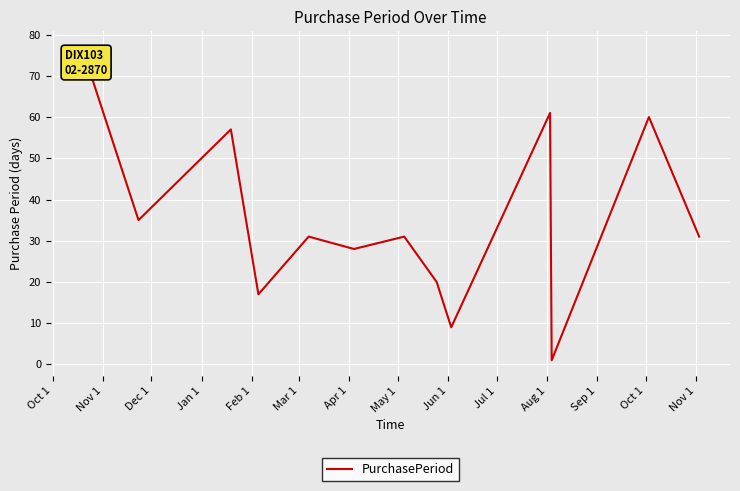

What is the difference between the maximum and minimum values?

76